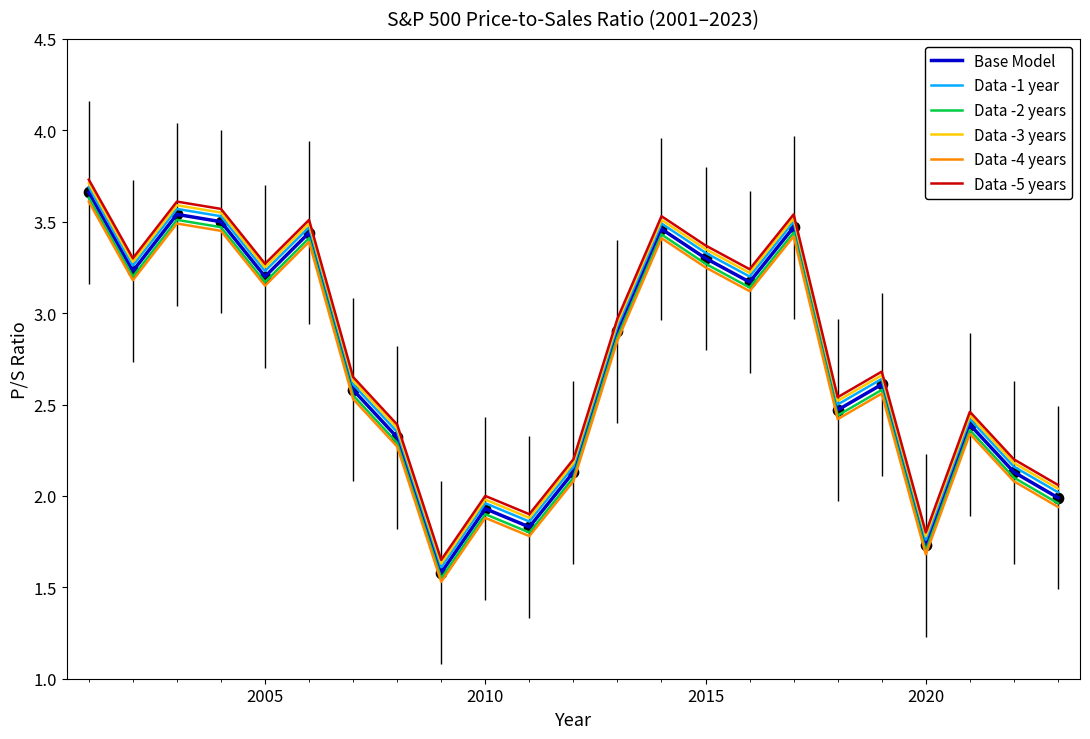

What is the maximum value for Data -2 years?

3.6